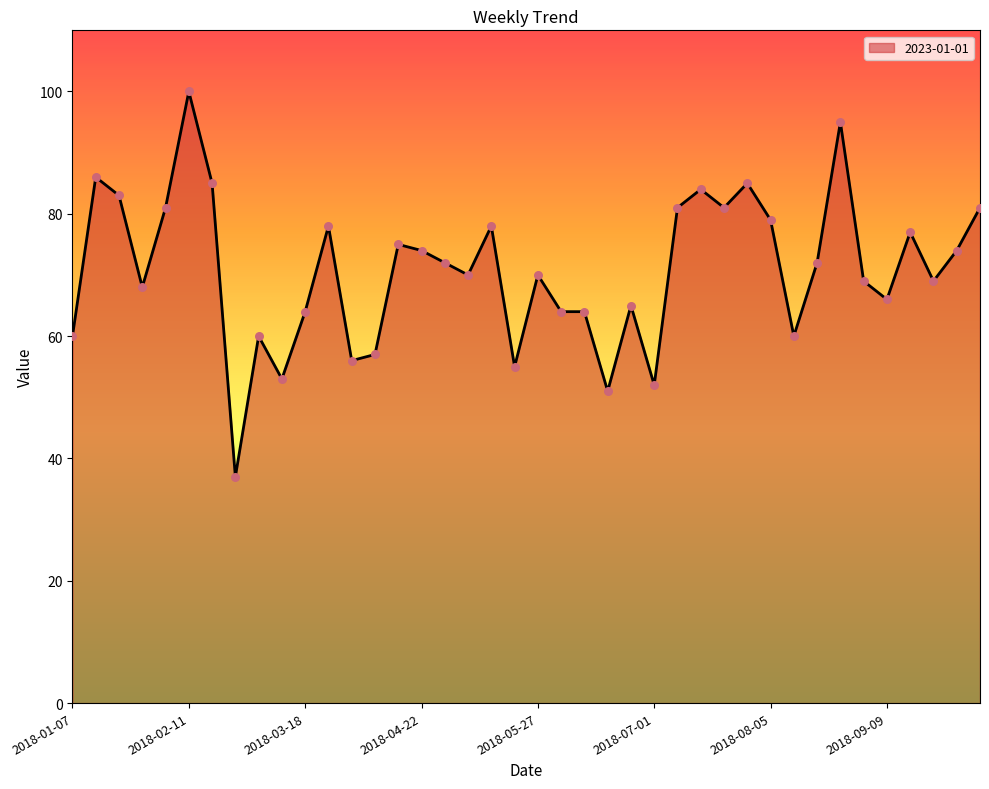

What is the maximum value shown in the chart?

100